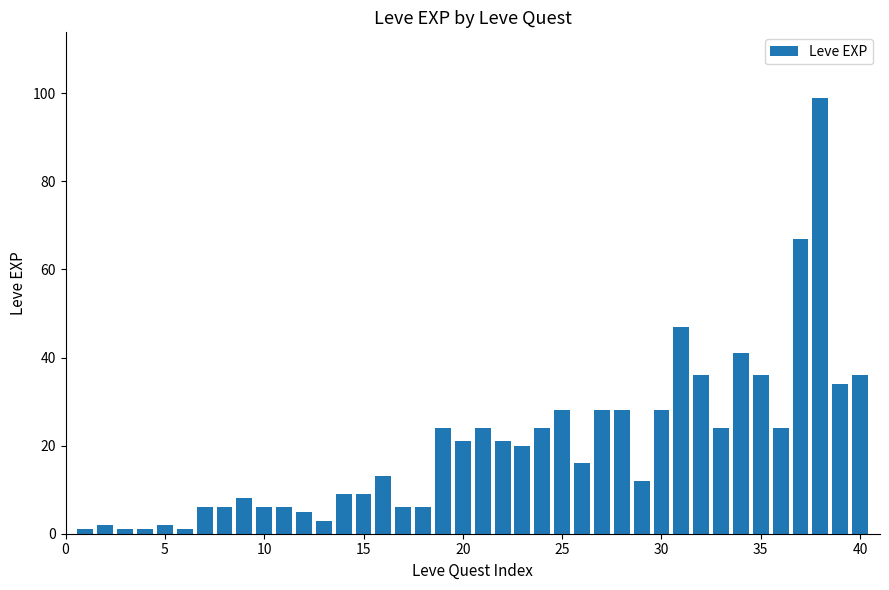

Reading left to right, extract all data points from this chart.

1	2	1	1	2	1	6	6	8	6	6	5	3	9	9	13	6	6	24	21	24	21	20	24	28	16	28	28	12	28	47	36	24	41	36	24	67	99	34	36